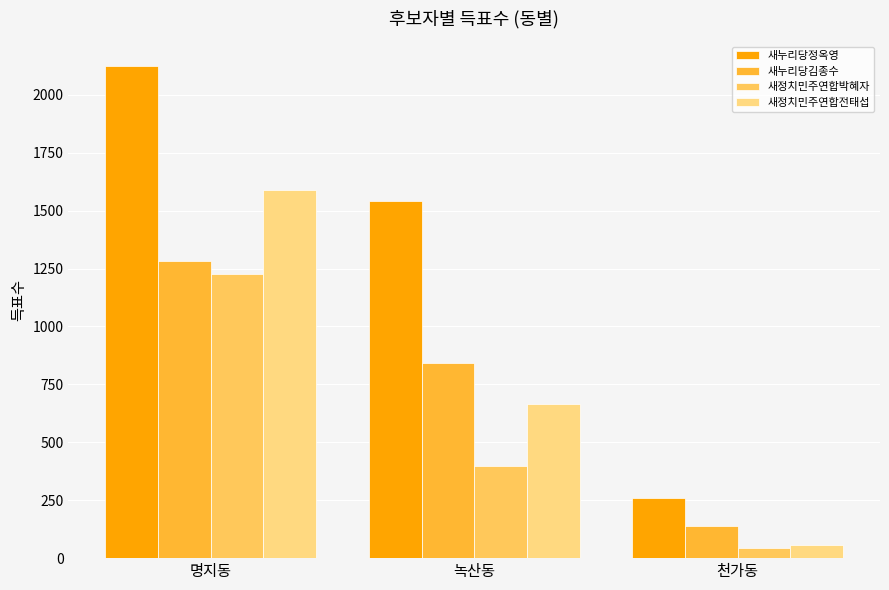

At which category is the sum across all series the highest?

명지동